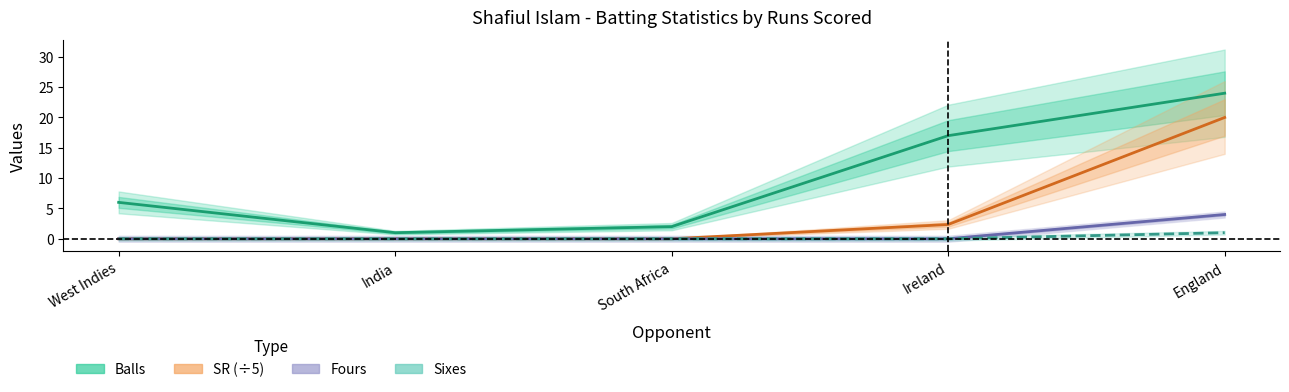

How many values in the SR (÷5) series exceed 0?

2